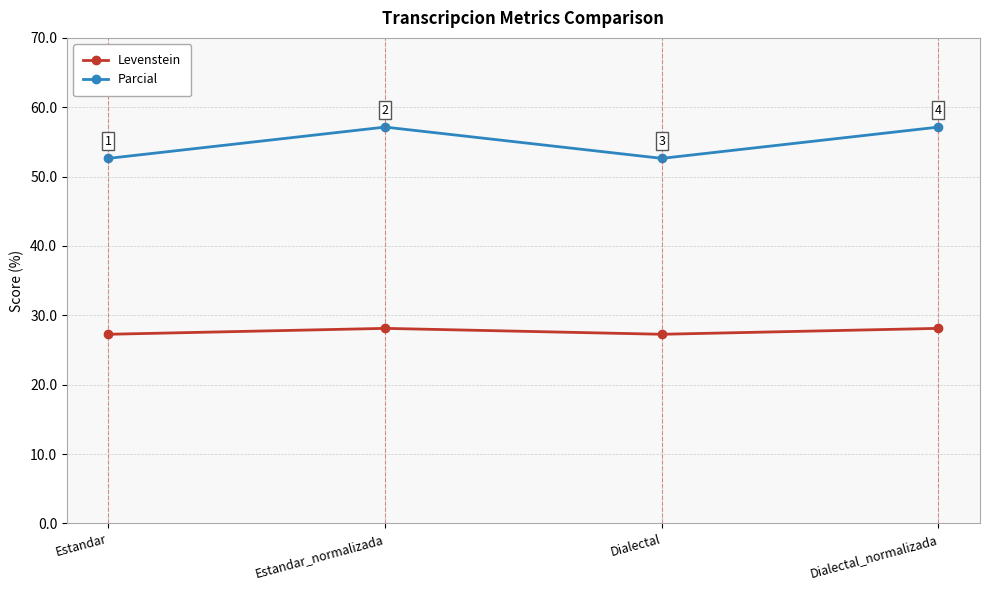

True or false: Levenstein has more than 0 points higher than both neighbors.

True